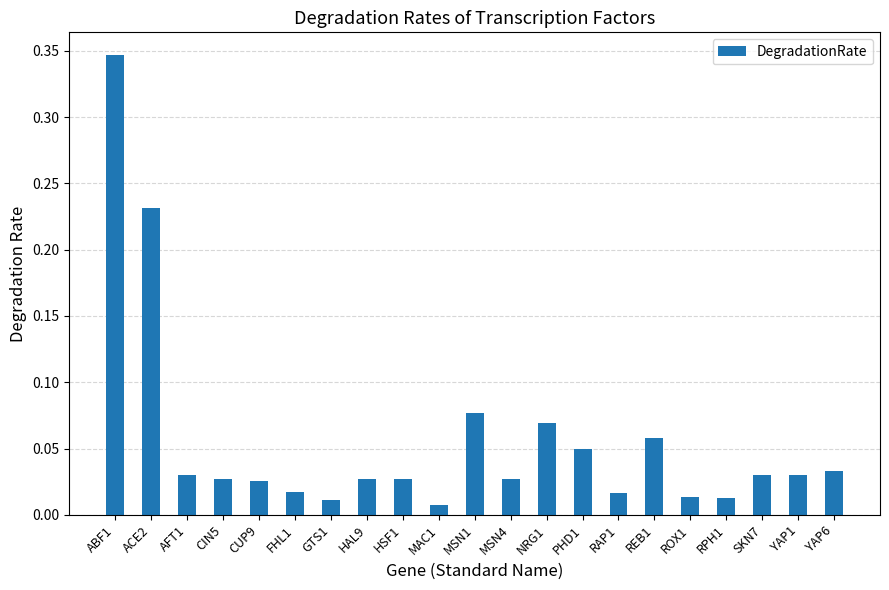

What is the sum of all values?

1.2